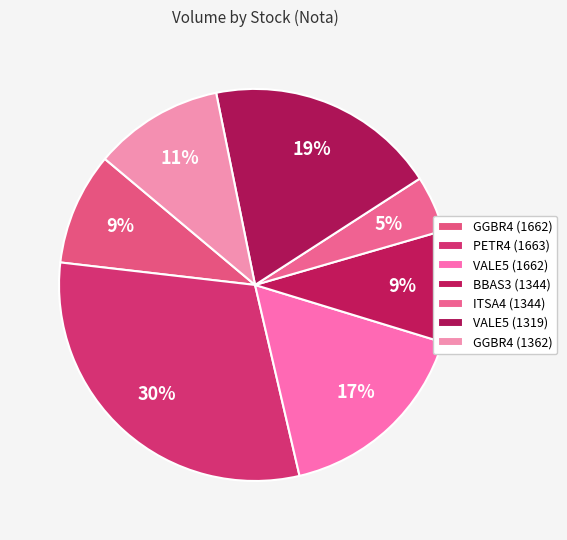

Approximately how many times larger is the value at BBAS3 (1344) compared to GGBR4 (1662)?

1.0